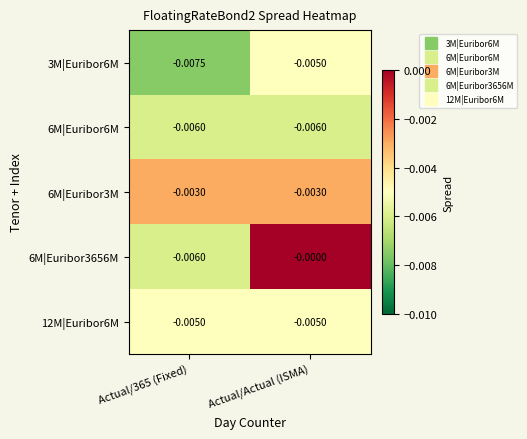

Is the value of 6M|Euribor3M at Actual/Actual (ISMA) greater than the value of 6M|Euribor6M at Actual/Actual (ISMA)?

Yes